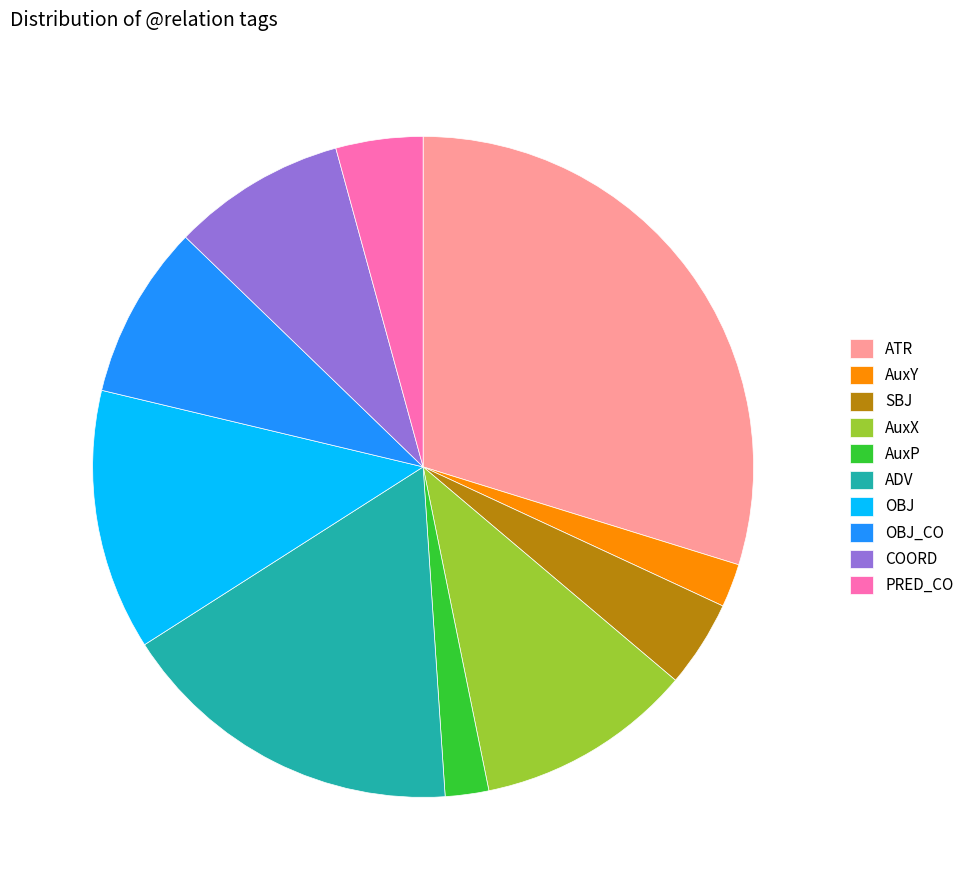

Which category has the biggest portion of the pie?

ATR